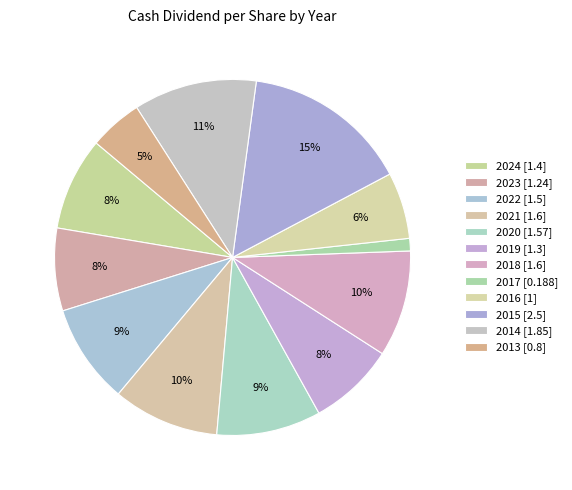

How many segments does this pie chart have?

12